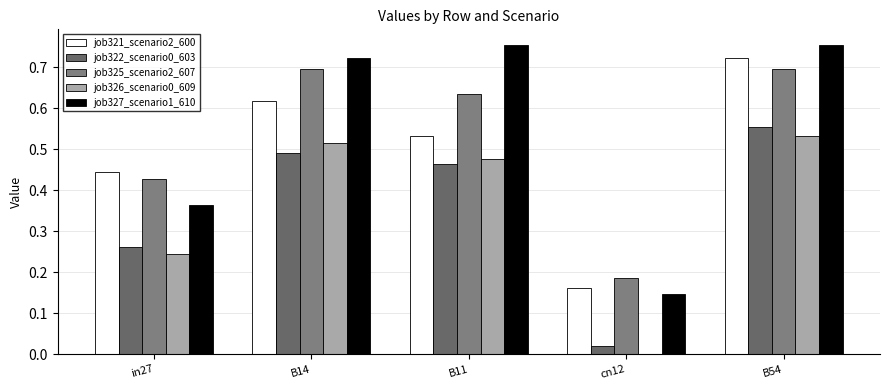

How many categories are shown in the chart?

5